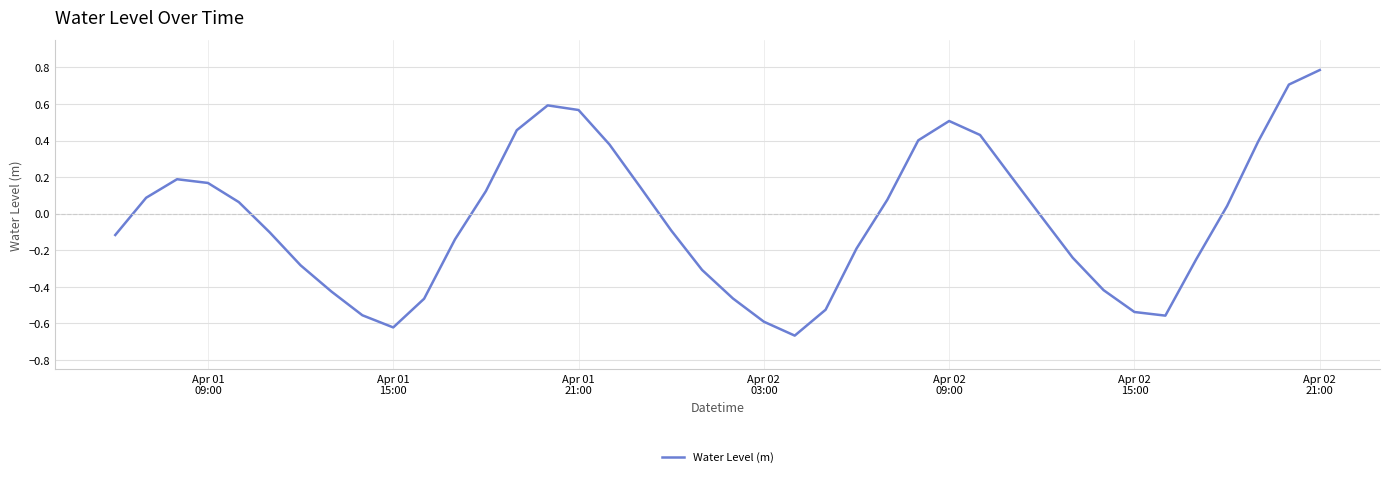

What is the difference between the maximum and minimum values?

1.5